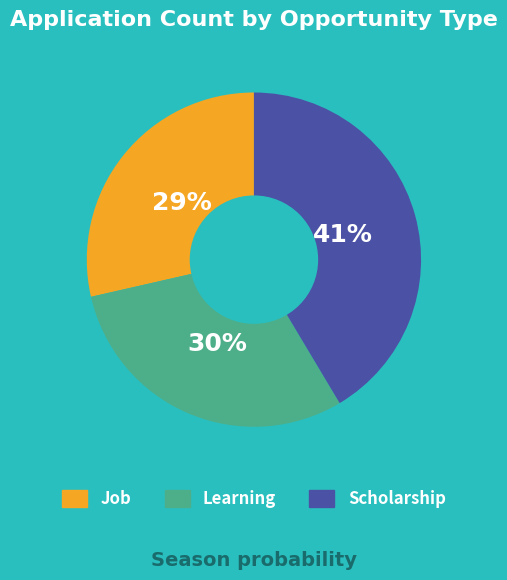

Is there any slice that represents more than half of the pie?

No